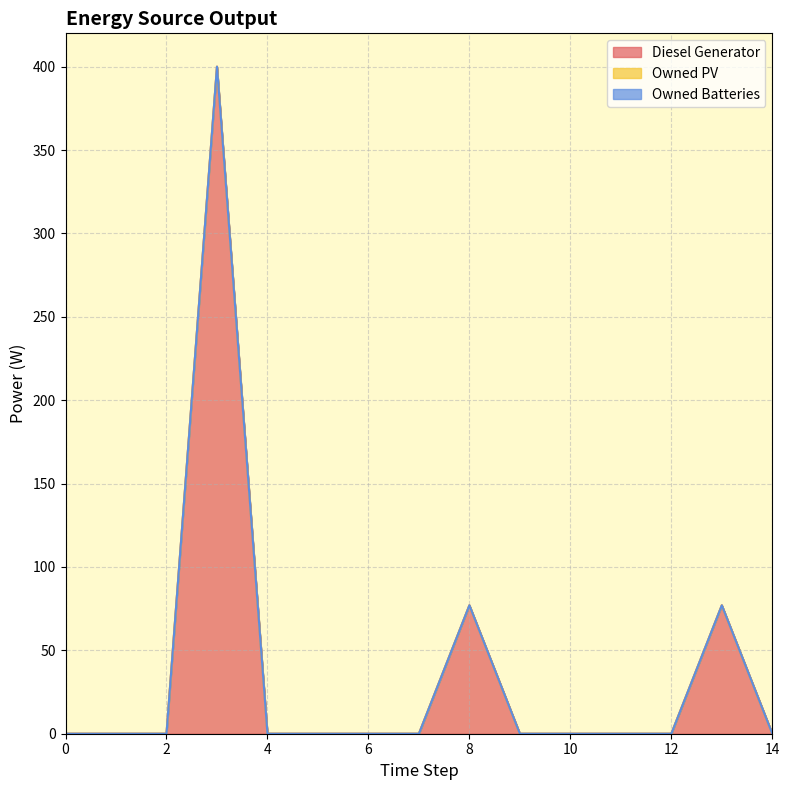

At how many categories does at least one series exceed 129?

1